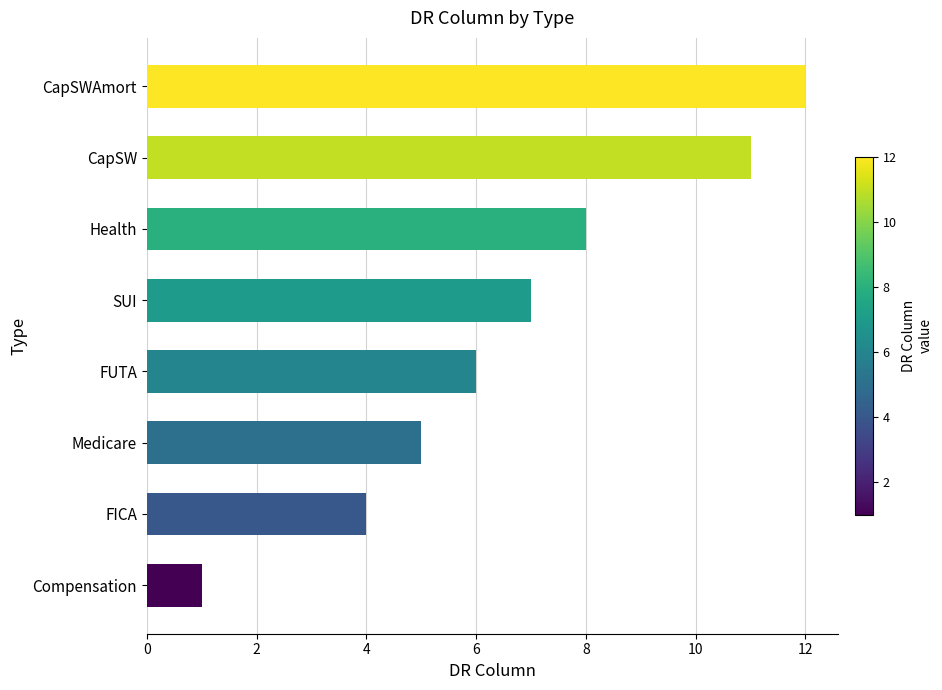

Where is the data nearest to the value 6?

FUTA